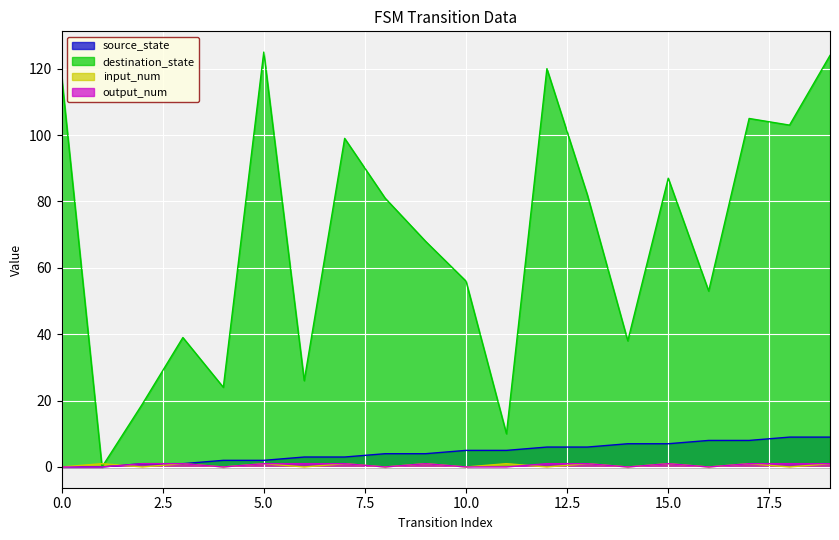

Does the chart display data point markers on the line(s)?

No